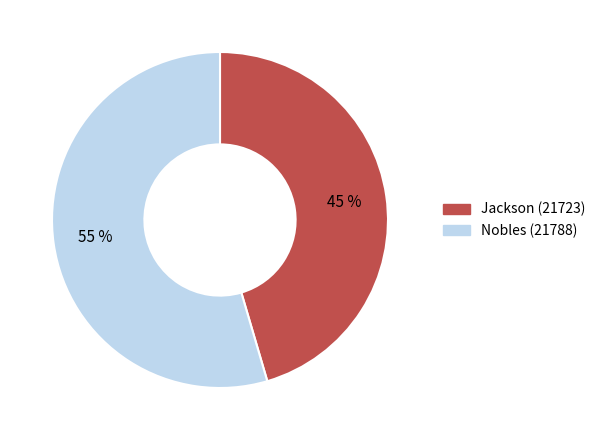

The Nobles (21788) slice represents 55% of the pie. True or false?

True